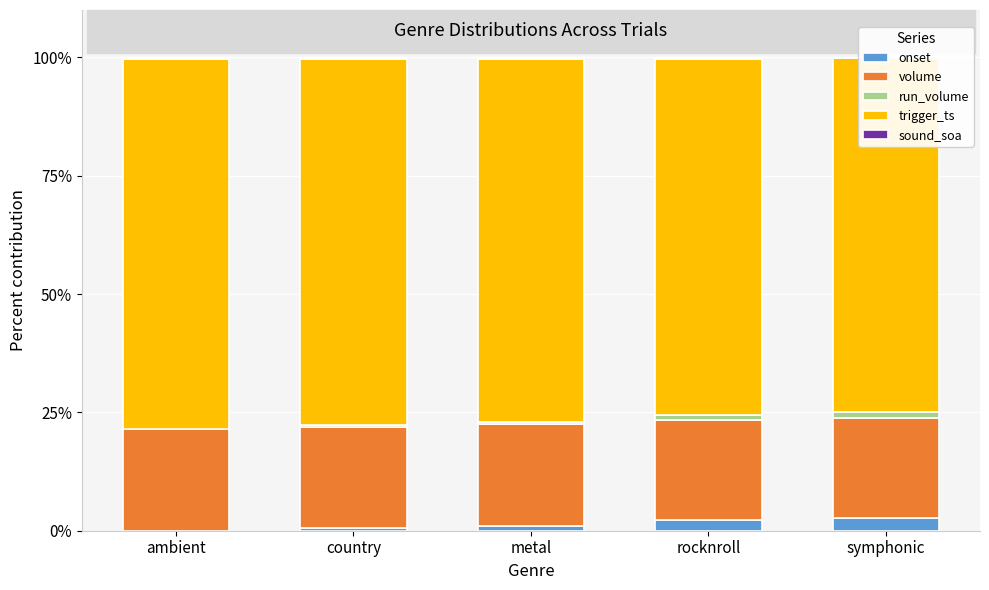

At country, list the series in order from largest to smallest.

trigger_ts, volume, onset, run_volume, sound_soa